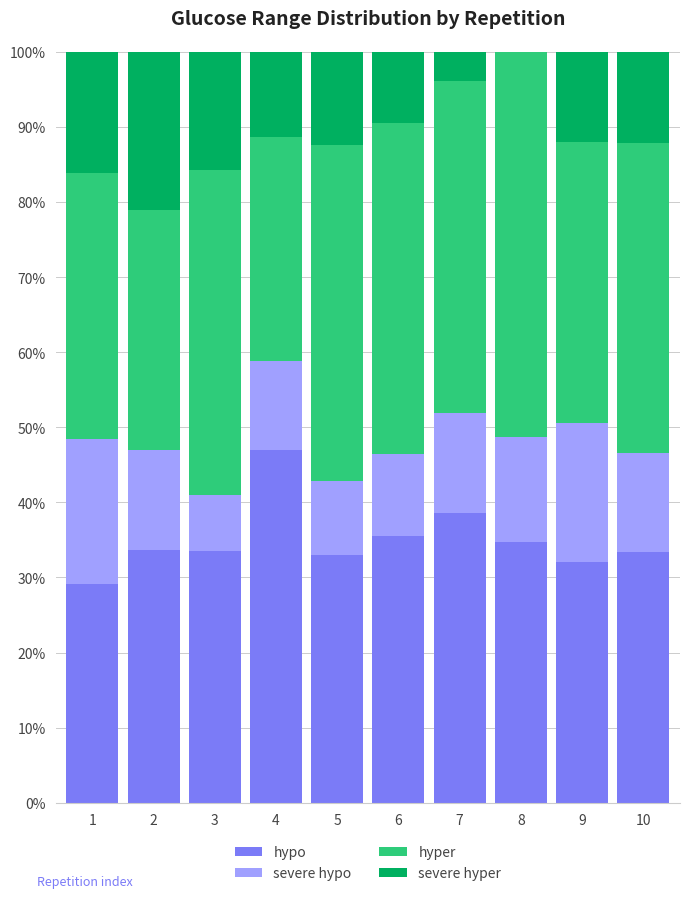

What is the total value across all series at 3?

100.0